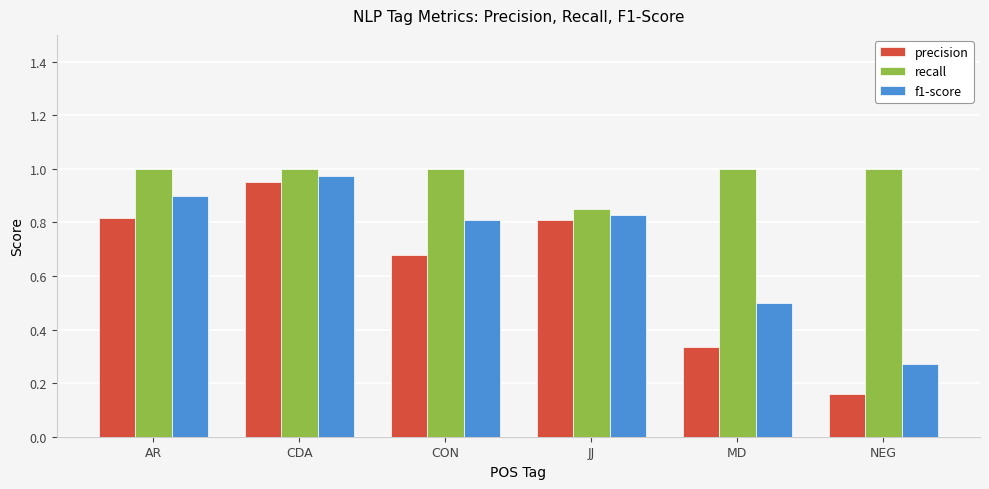

Rank the categories by f1-score value from lowest to highest.

NEG, MD, CON, JJ, AR, CDA